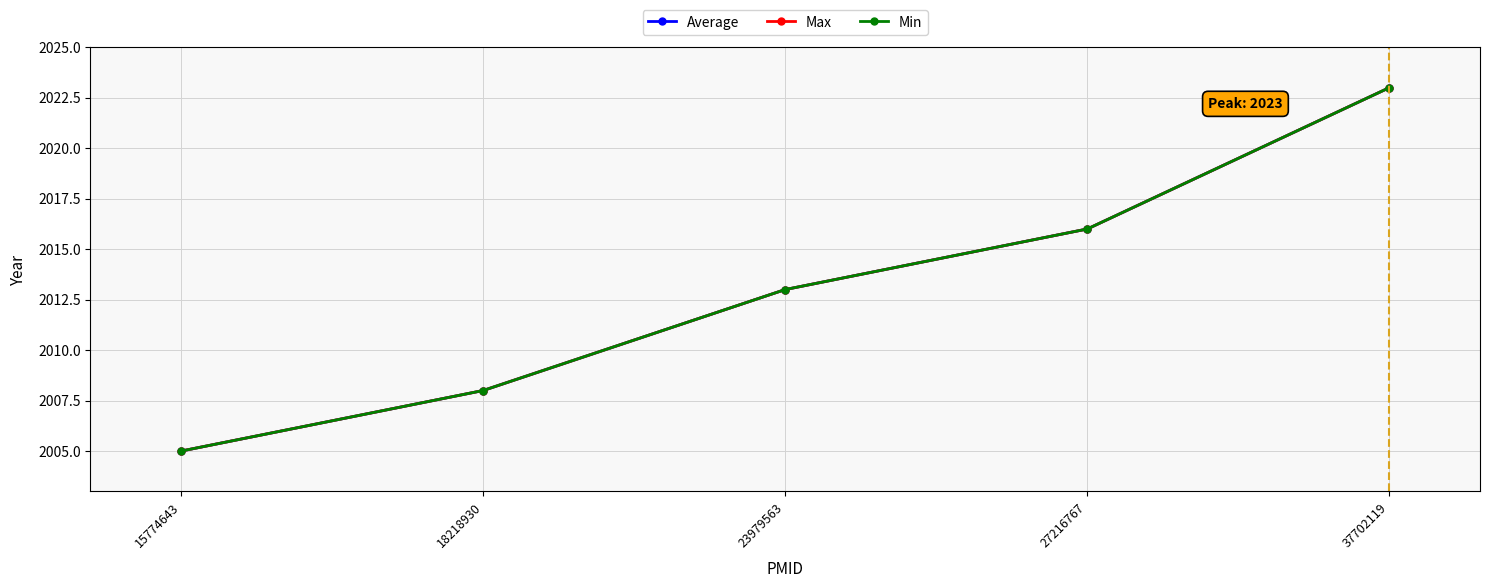

True or false: Max and Average cross at least once.

False